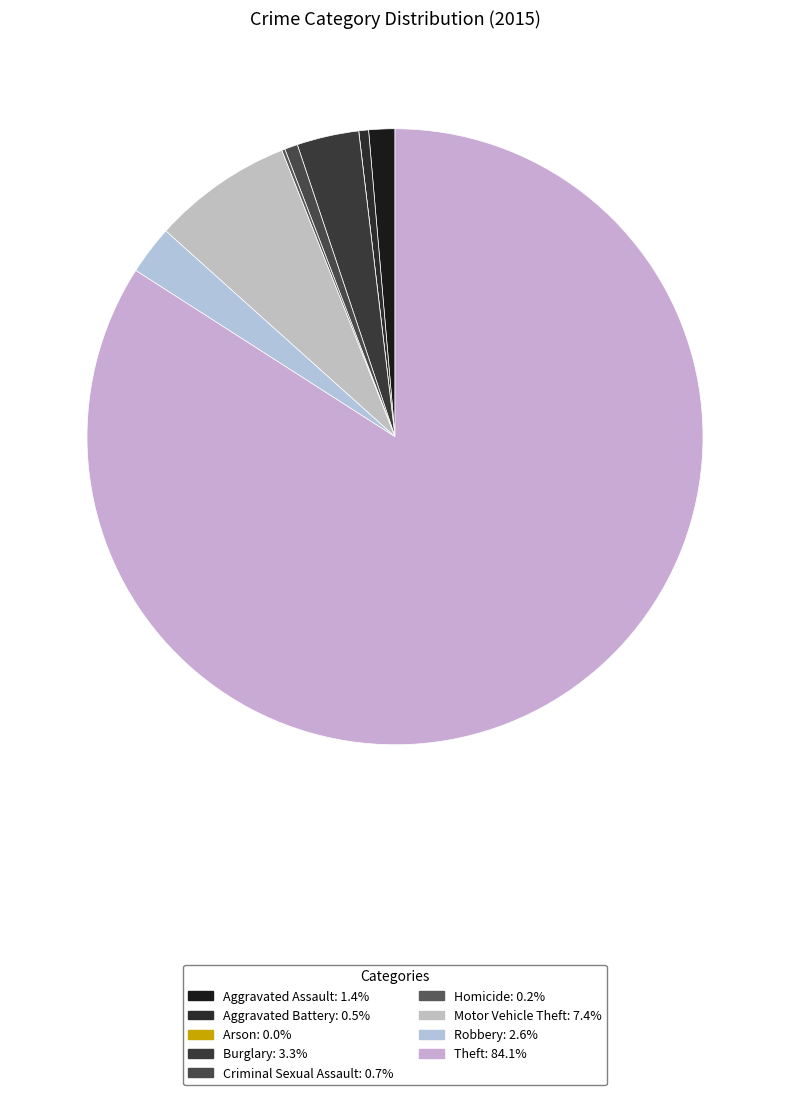

Approximately how many times larger is the value at Burglary compared to Robbery?

1.3